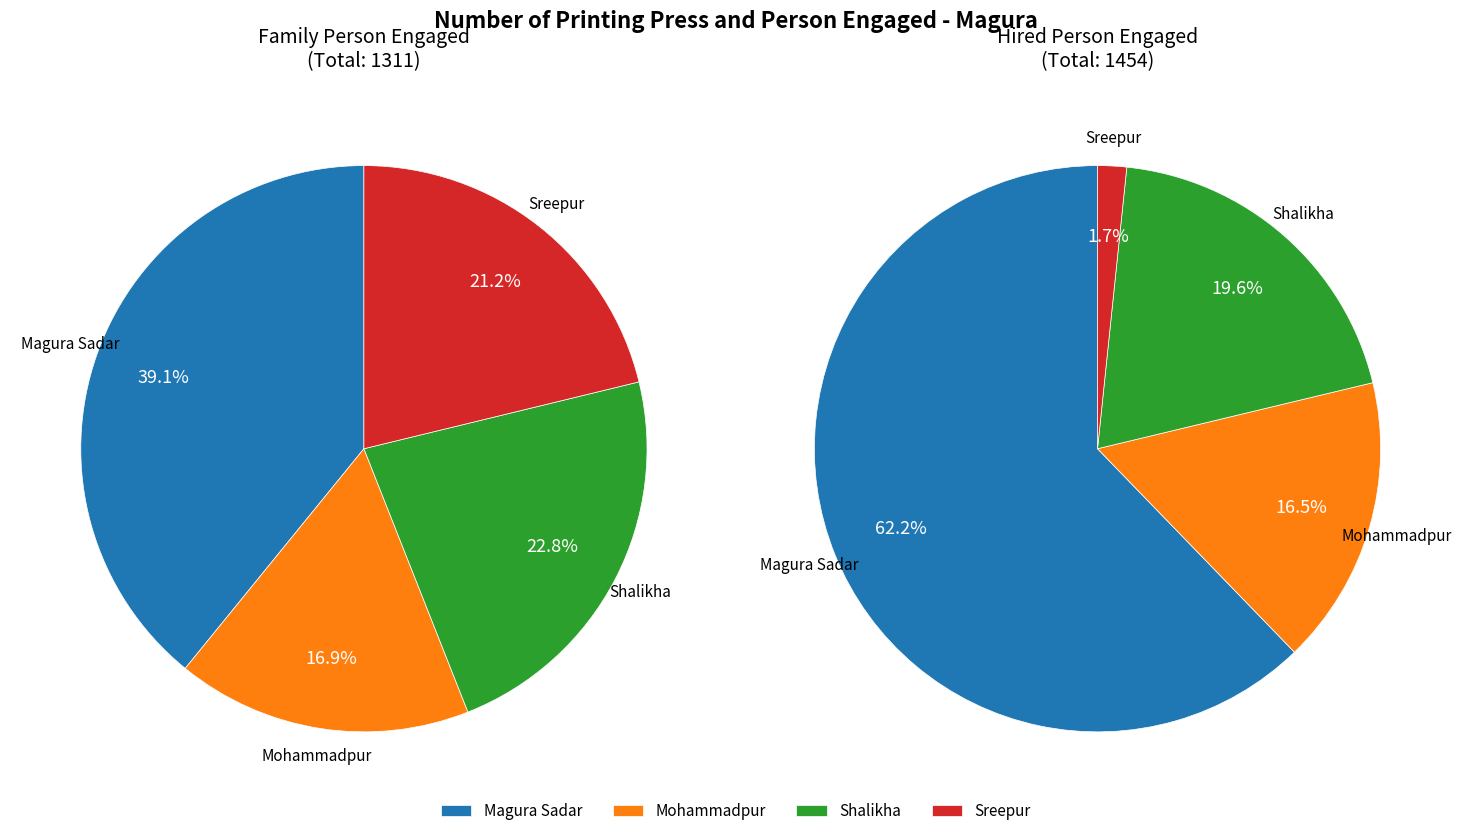

What is the total percentage of Sreepur and Magura Sadar?

60.3%